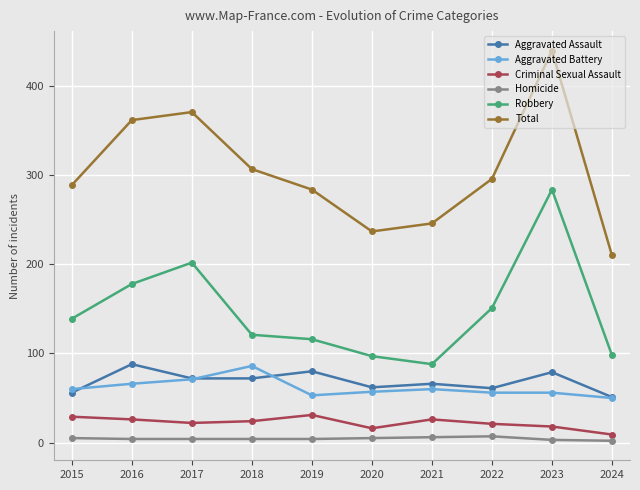

How many interior local peaks does the Robbery series have?

2